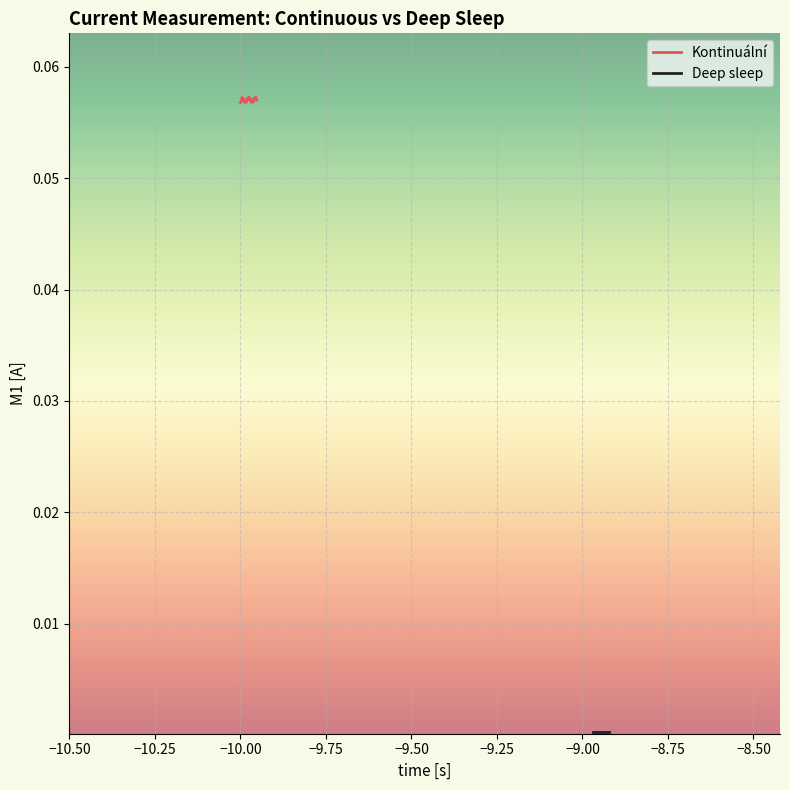

True or false: Deep sleep and Kontinuální cross at least once.

False